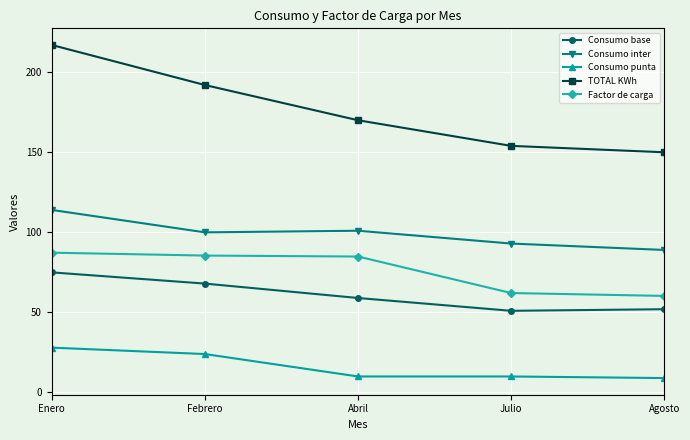

List the series in order of their peak value, lowest first.

Consumo punta, Consumo base, Factor de carga, Consumo inter, TOTAL KWh